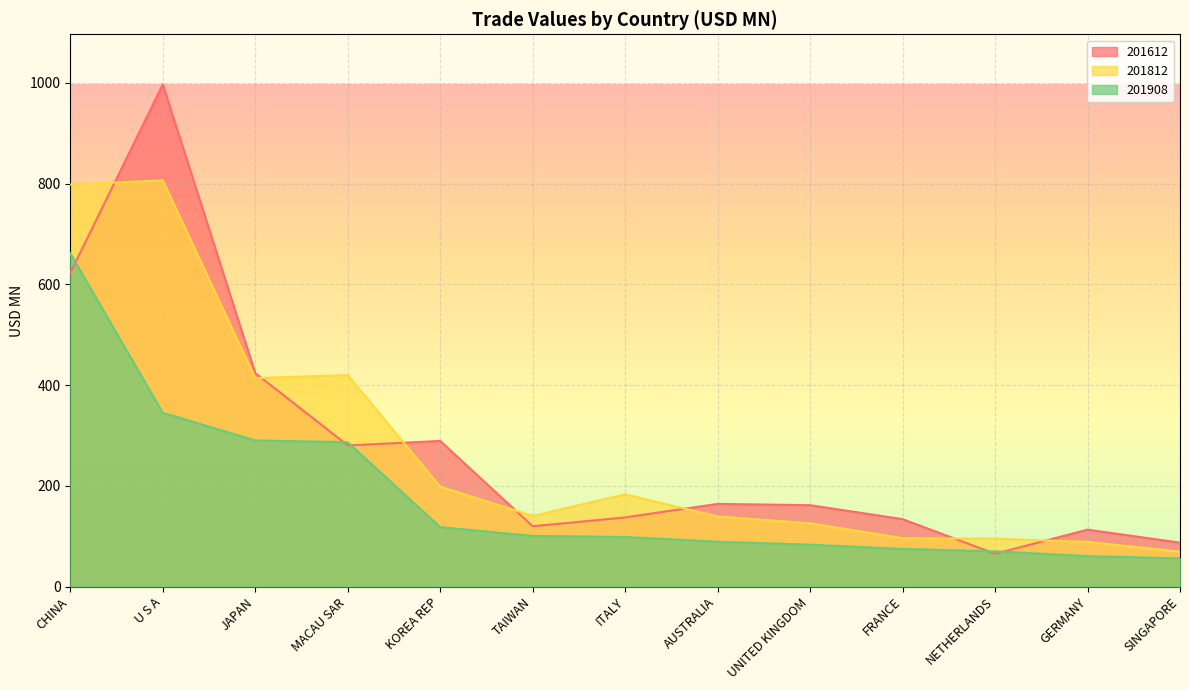

Which series has the largest total across all categories?

201612